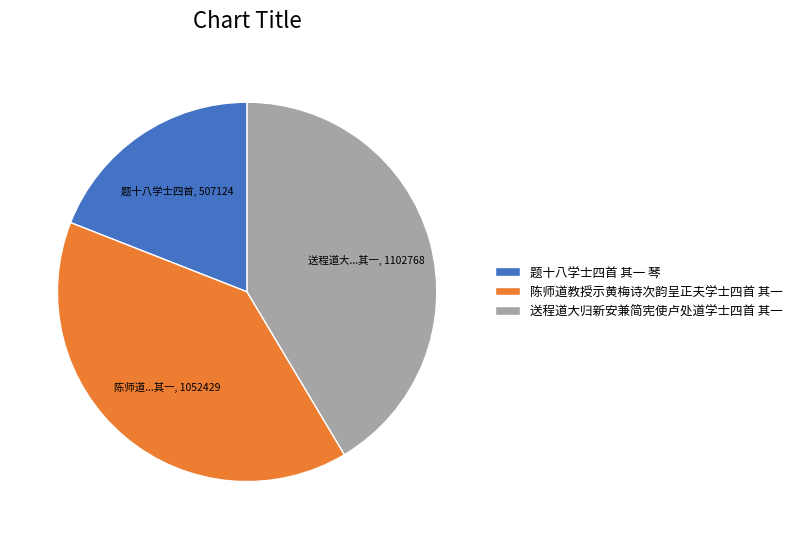

Which slice is the largest?

送程道大归新安兼简宪使卢处道学士四首 其一